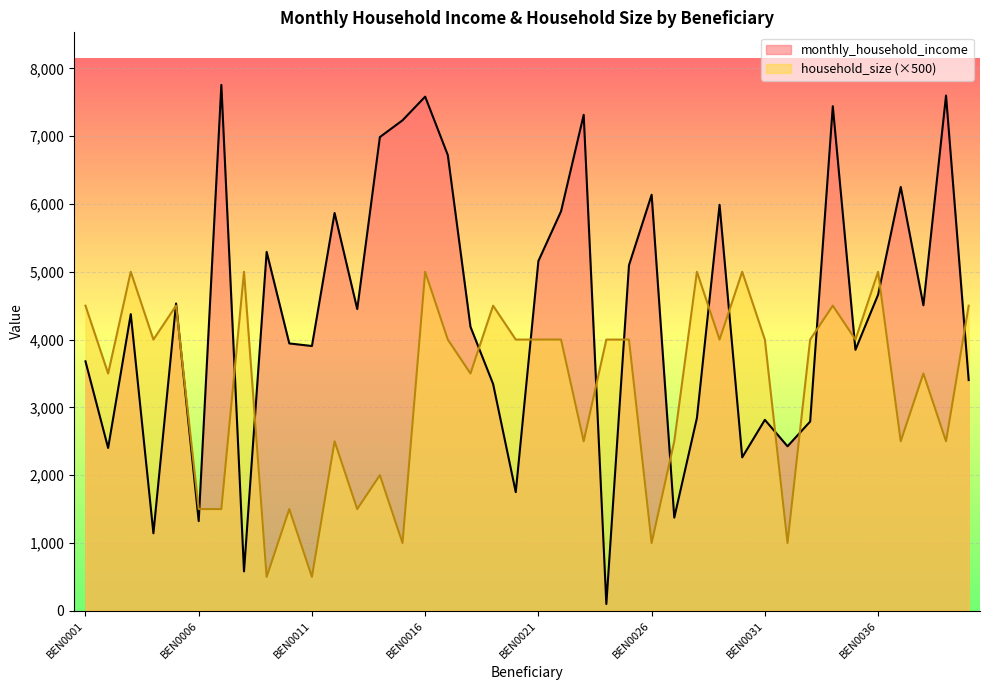

What are all the series names shown in the legend?

monthly_household_income, household_size (×500)